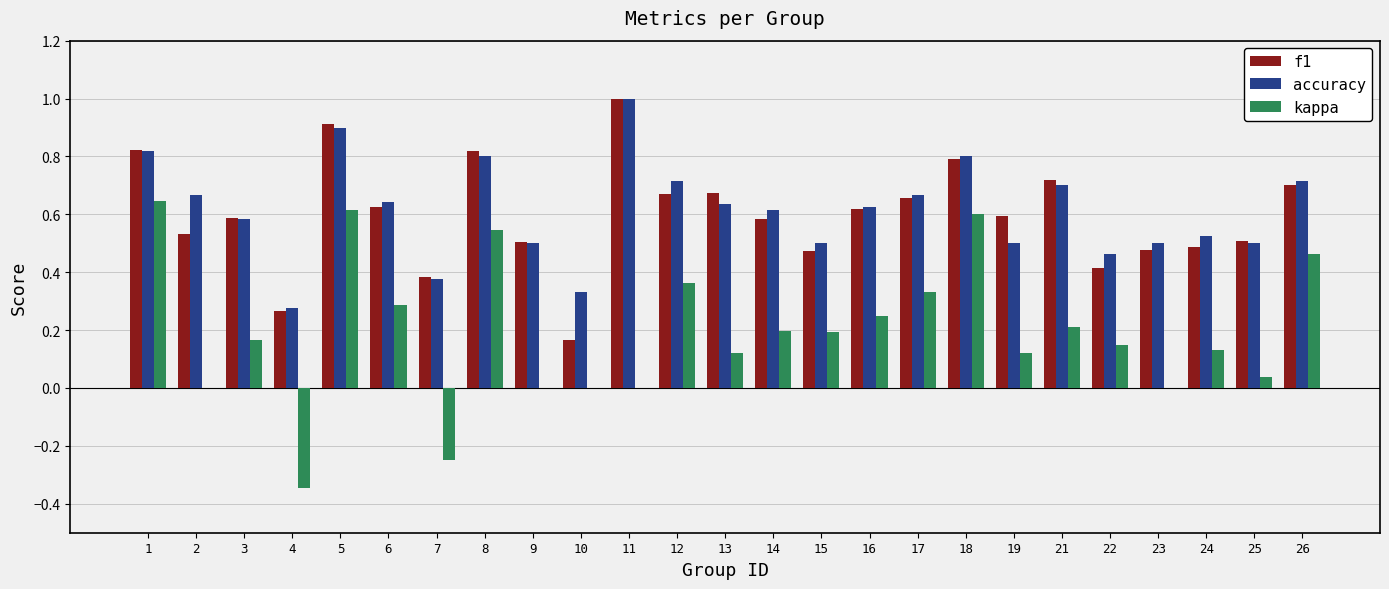

Is it true that kappa equals 0.3 at 11?

False